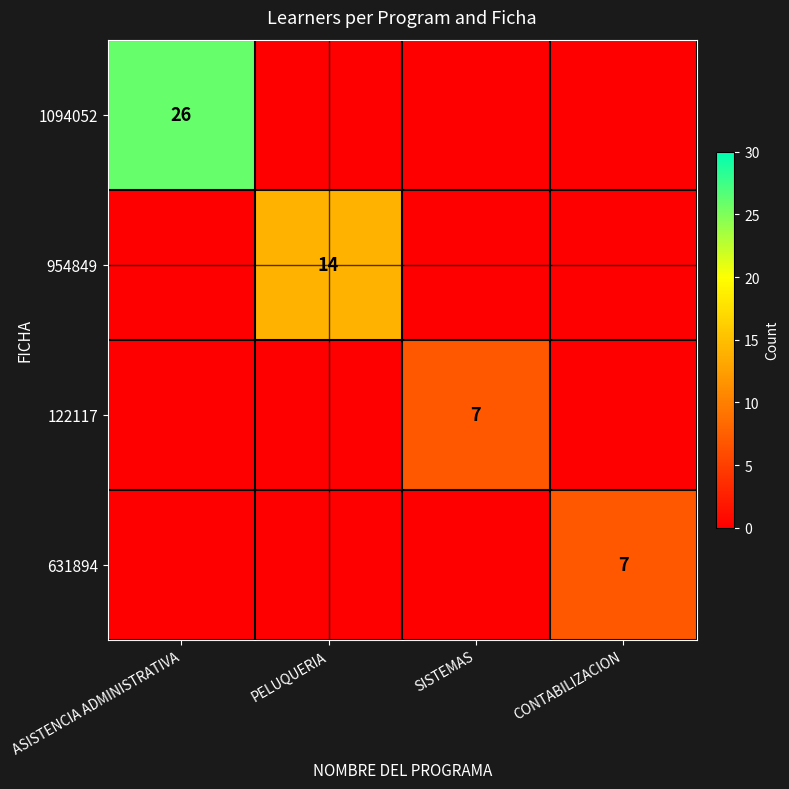

What is the difference between the maximum and minimum values in the 1094052 series?

26